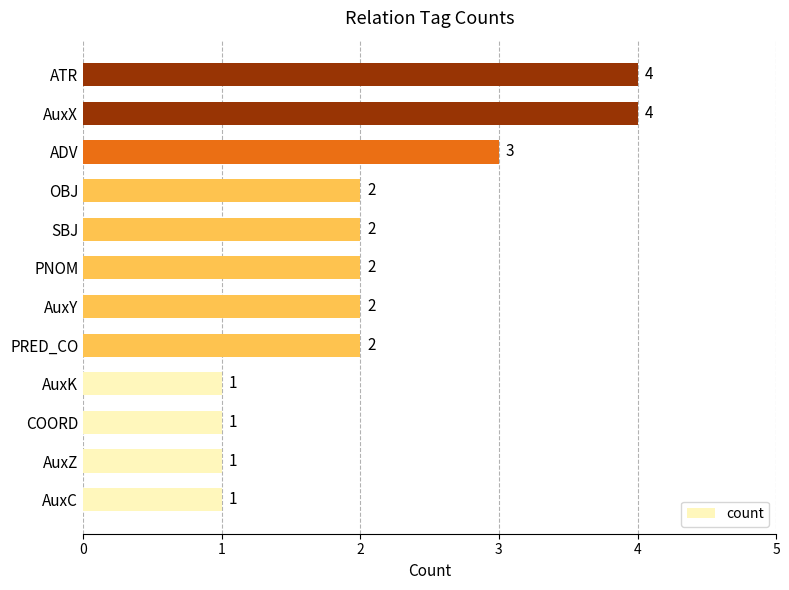

Count the values in the range 1 to 3.

10